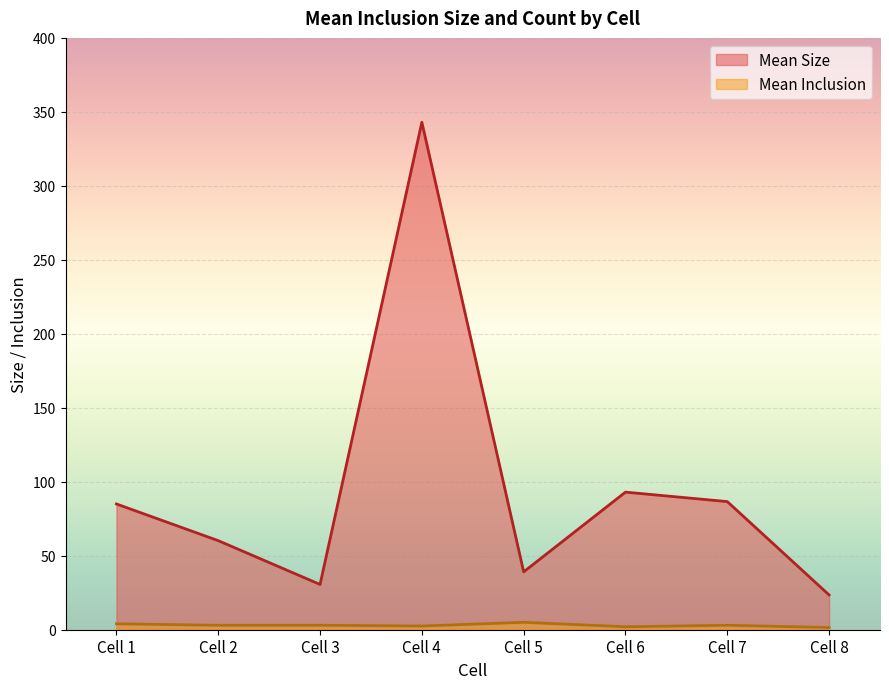

The Mean Size series shows 17 at 10. True or false?

False